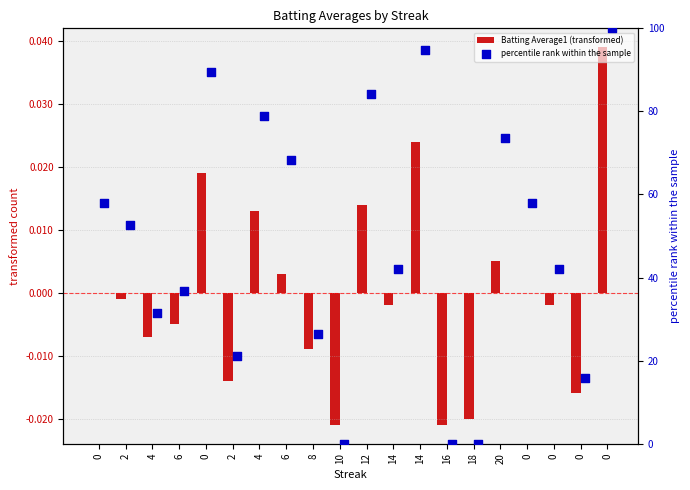

Which series contains the highest Y value?

percentile rank within the sample